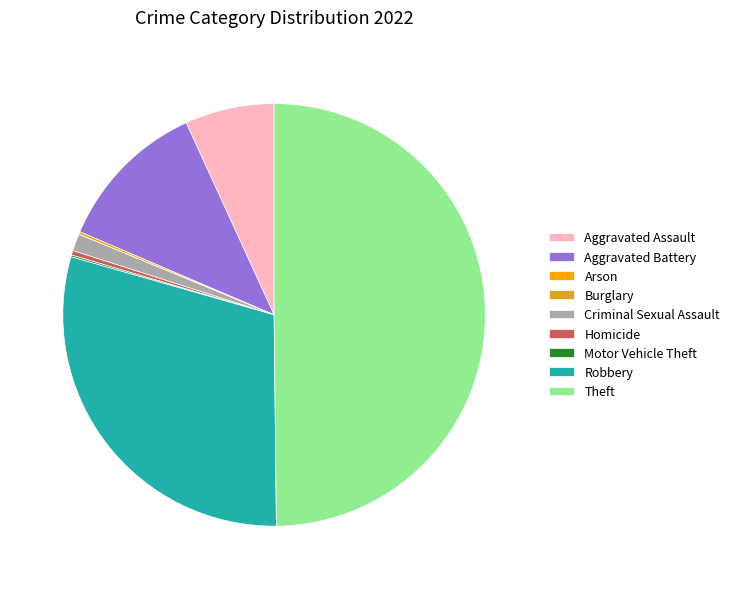

The Robbery slice represents 30% of the pie. True or false?

True